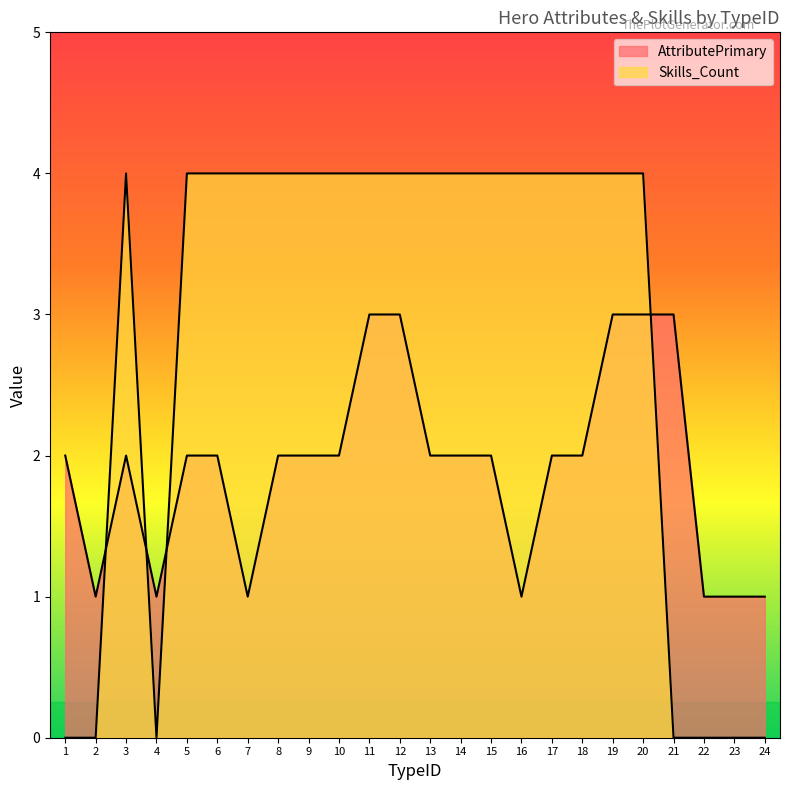

What is the spread (max minus min) of values at 21?

3